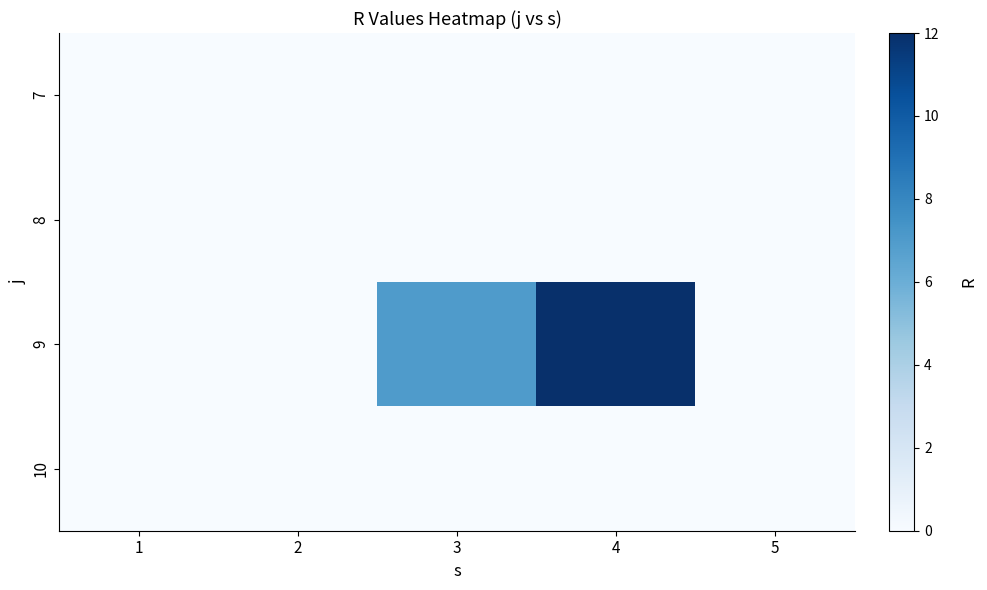

At how many categories does at least one series exceed 4?

2